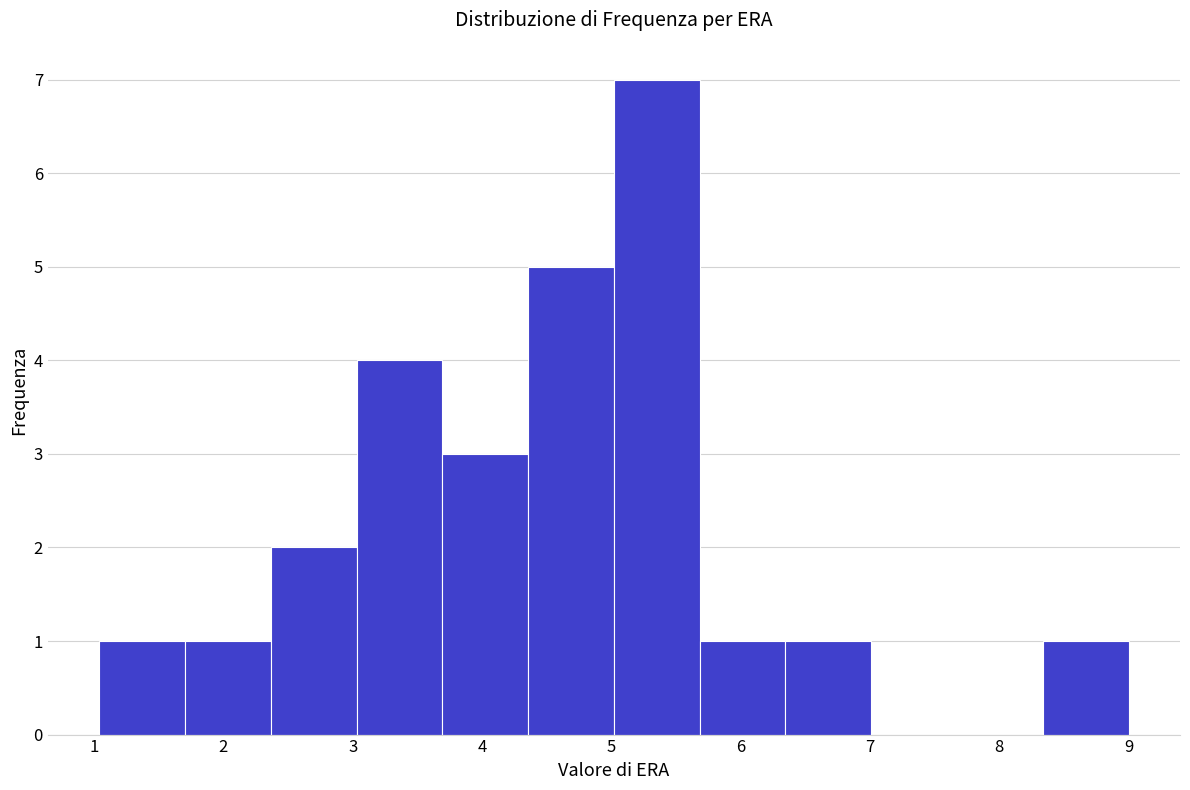

Reading left to right, list every bar in this chart as the range it spans on the x-axis followed by its height. Neither the bar edges nor the heights are printed on the chart, so give them approximately, as read against the axes.

1.0 to 1.7: 1
1.7 to 2.4: 1
2.4 to 3.0: 2
3.0 to 3.7: 4
3.7 to 4.4: 3
4.4 to 5.0: 5
5.0 to 5.7: 7
5.7 to 6.3: 1
6.3 to 7.0: 1
7.0 to 7.7: 0
7.7 to 8.3: 0
8.3 to 9.0: 1